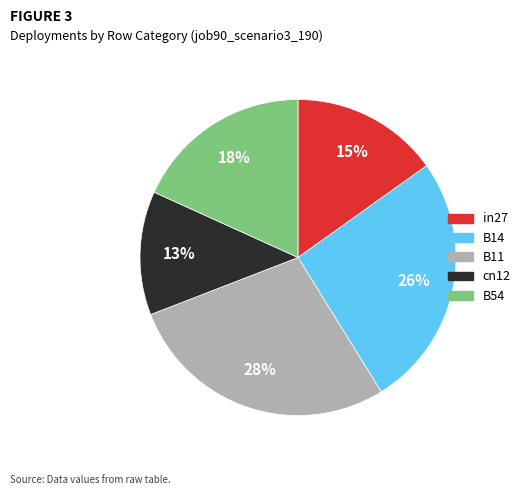

Combined, do in27 and B14 account for over 50%?

No